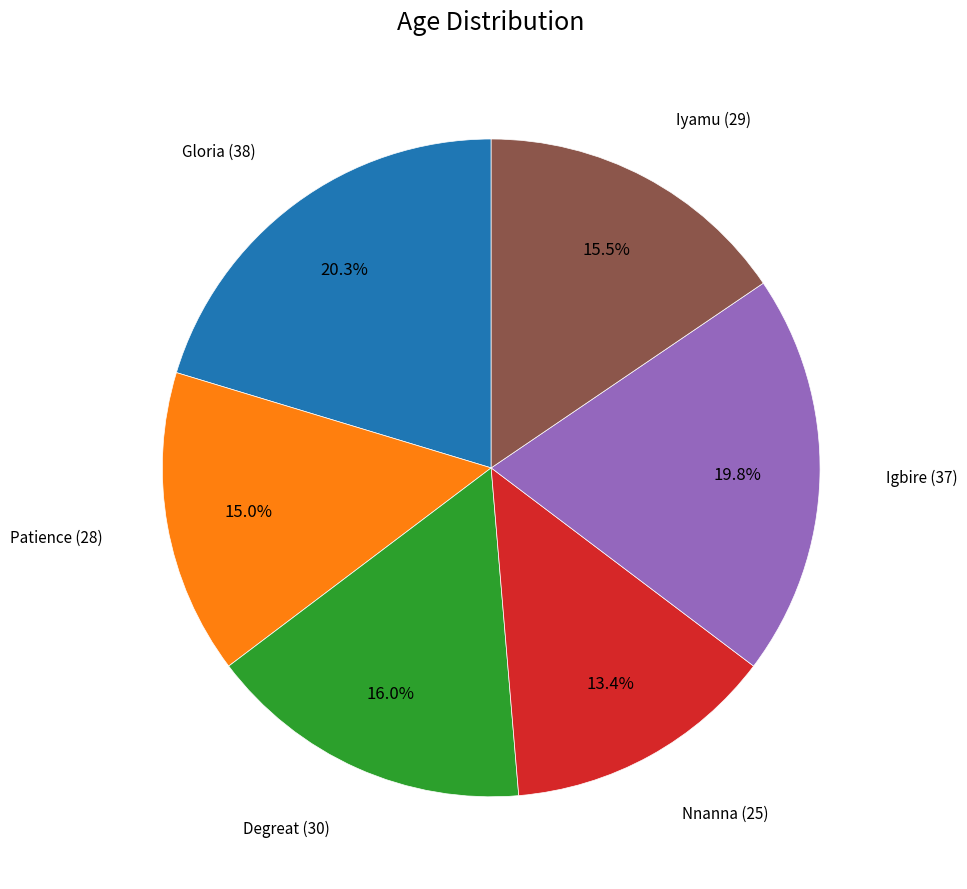

Which has a higher value, Patience (28) or Gloria (38)?

Gloria (38)